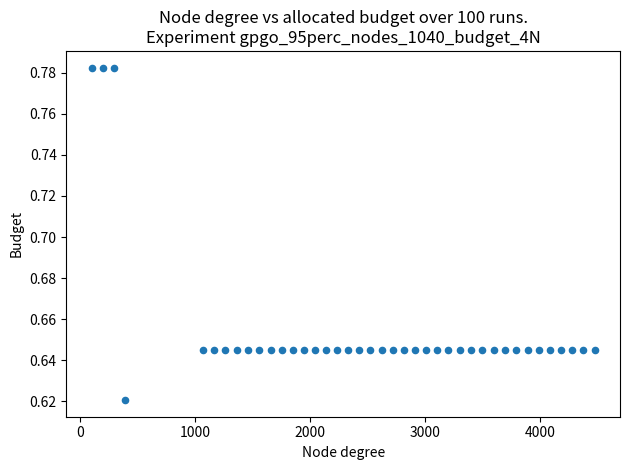

What is the range of X values (max minus min)?

4375.0